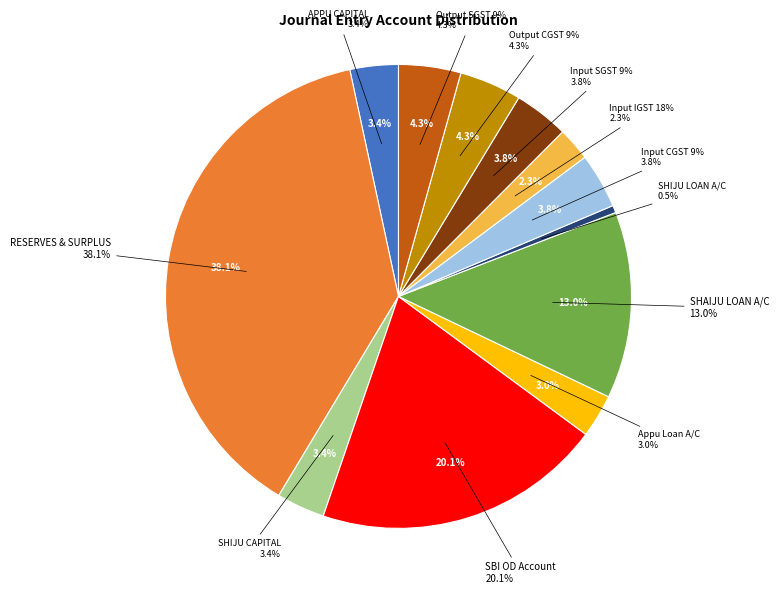

Which category has the smallest portion of the pie?

SHIJU ANIYOTH MEETHAL LOAN A/C - RNG